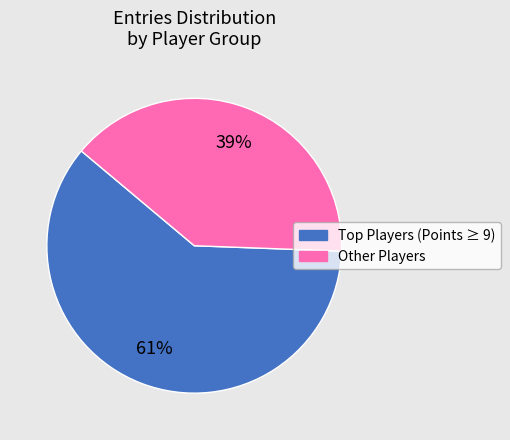

Which category has the smallest portion of the pie?

Other Players